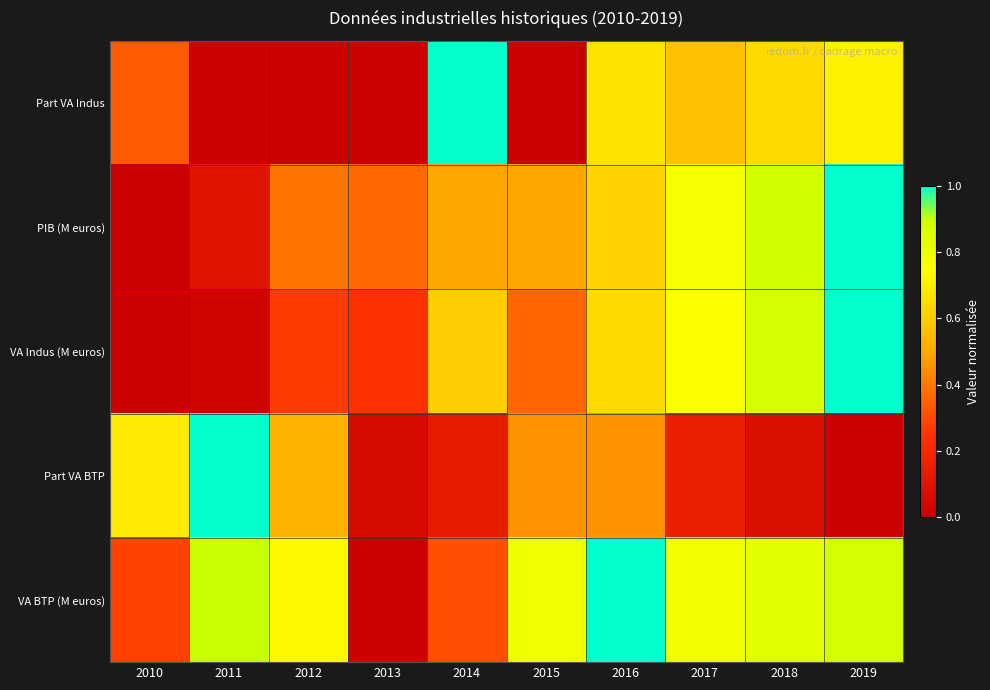

Which series changed the most between 2013 and 2019?

VA BTP (M euros)